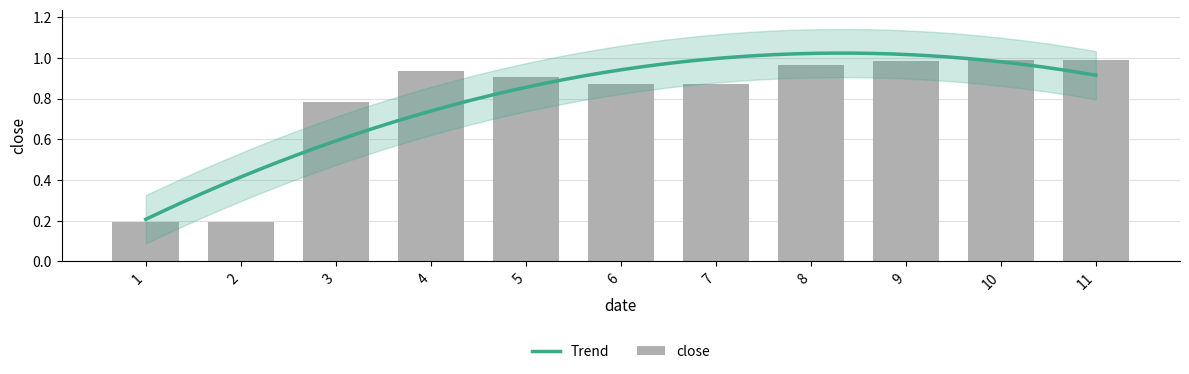

Rank the categories by value from highest to lowest.

10, 11, 9, 8, 4, 5, 7, 6, 3, 2, 1